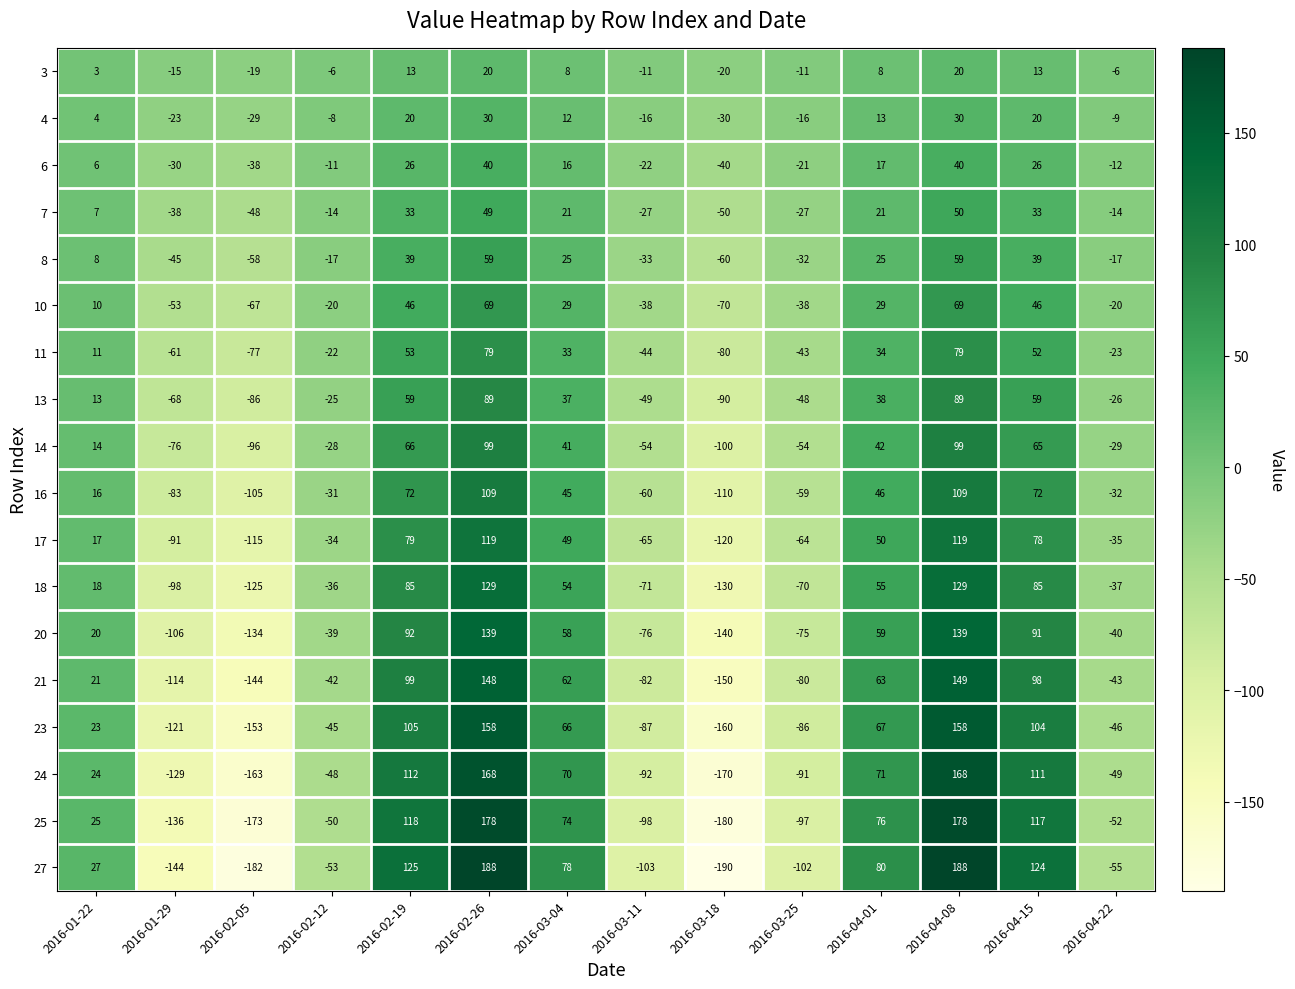

What is the lowest value of the 7 series?

-50